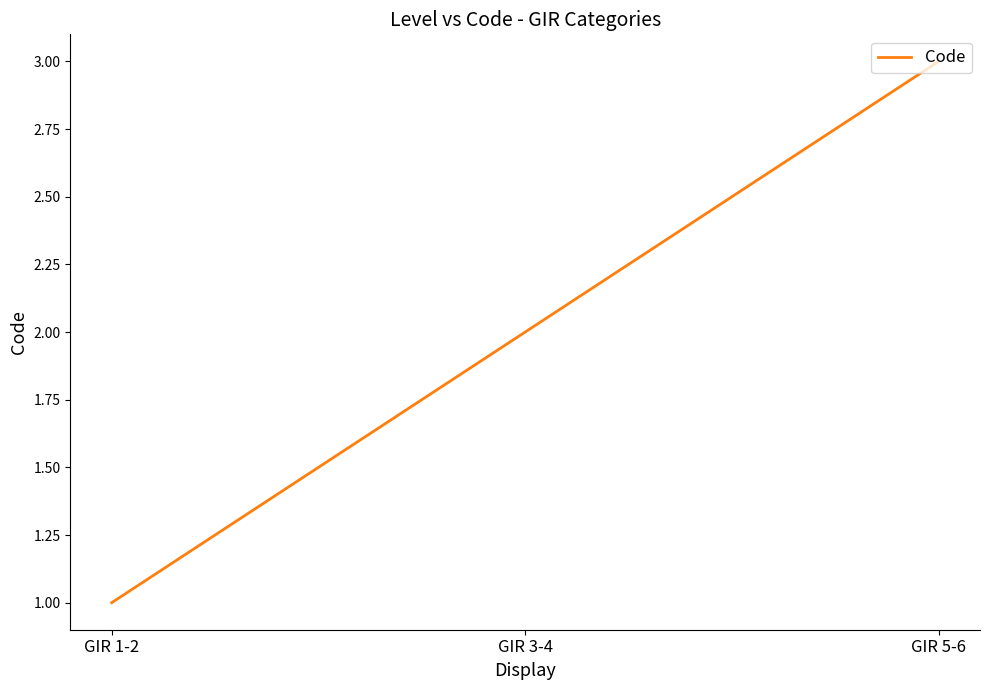

How many lines are shown in the chart?

1